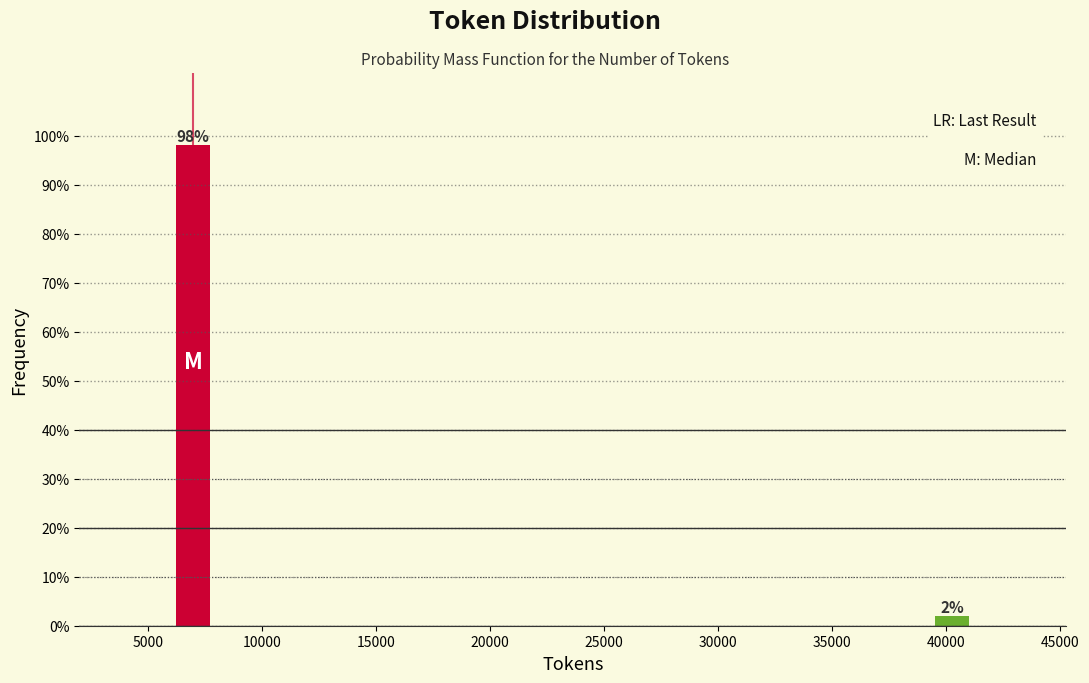

The value at 5000 is 98.1. True or false?

True